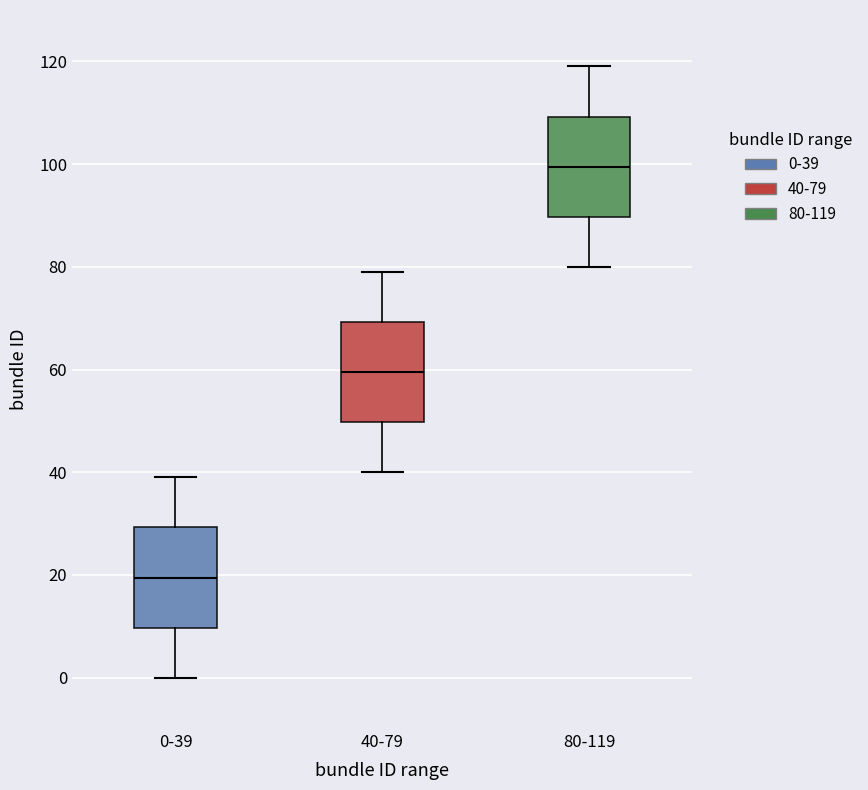

Reading left to right, transcribe this box plot: for each box, give where its median line is, the range the box spans, and where its two whiskers end, as read against the y-axis. The values are not printed on the chart, so give them approximately, as read against the axis.

0-39: median 20, box 10 to 30, whiskers 0 to 40
40-79: median 60, box 50 to 70, whiskers 40 to 80
80-119: median 100, box 90 to 110, whiskers 80 to 120